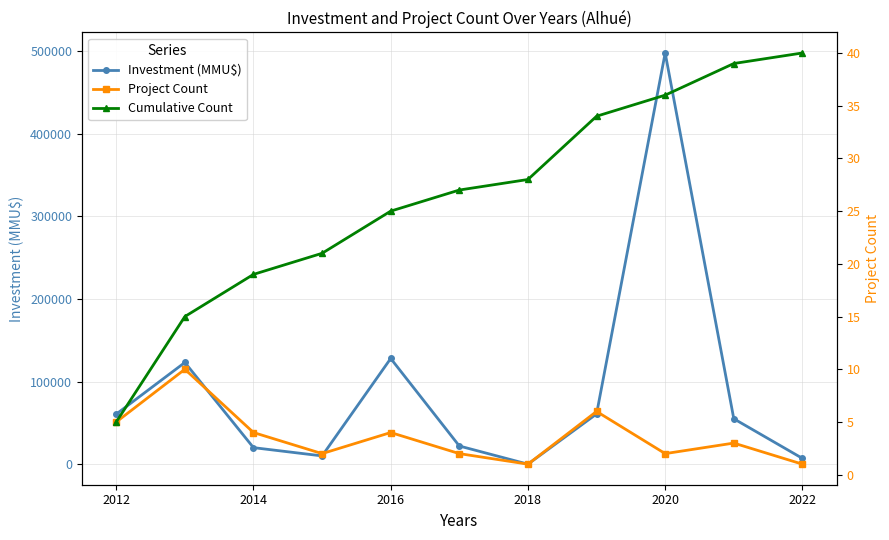

Is it true that Investment (MMU$) equals 7000 at 10?

True